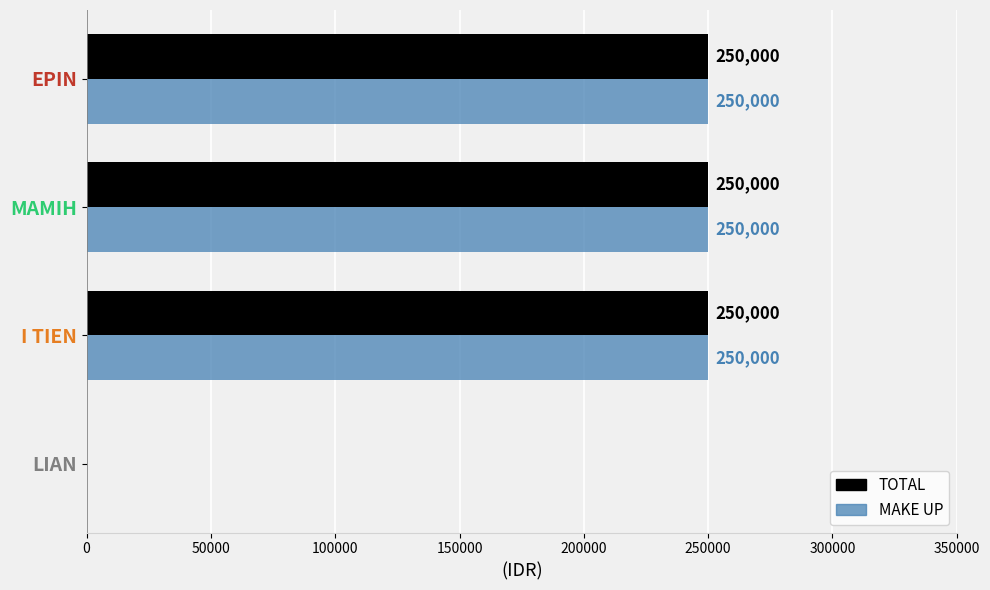

The MAKE UP series shows 0 at LIAN. True or false?

True